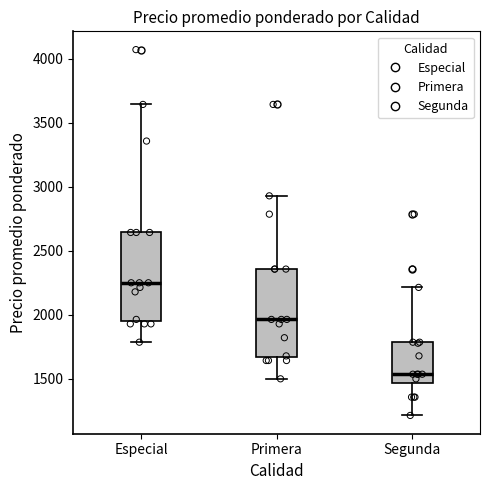

Which box's median line is the lowest?

Segunda